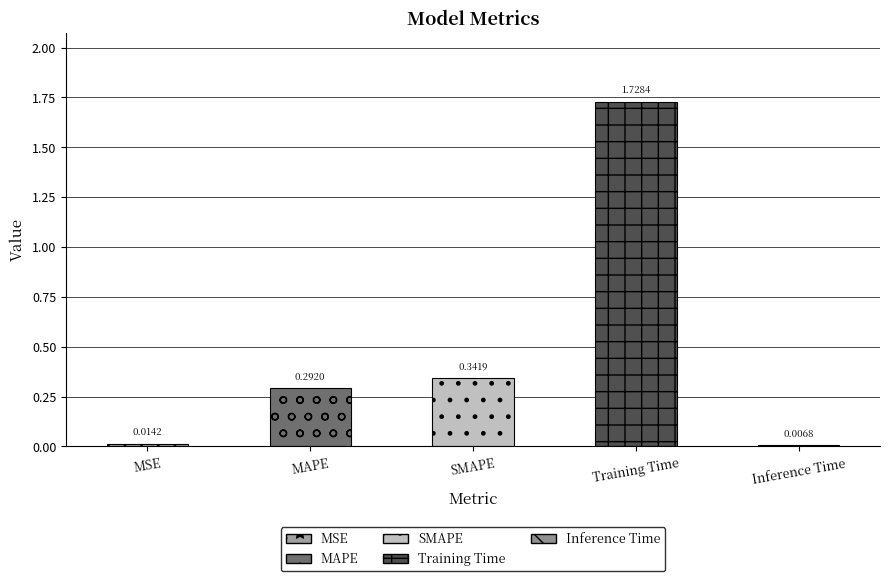

Which category has the highest value across all series?

Training Time